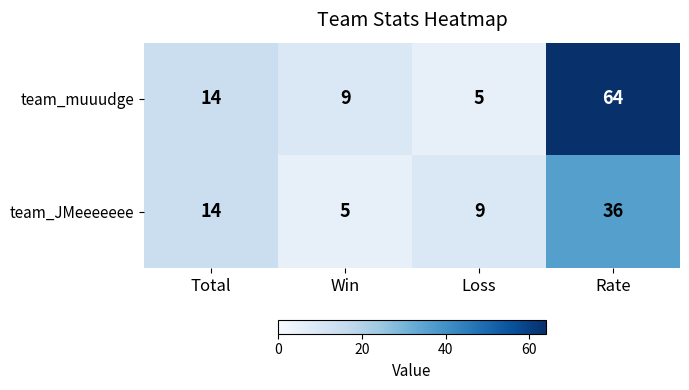

How many data points does each series have?

4